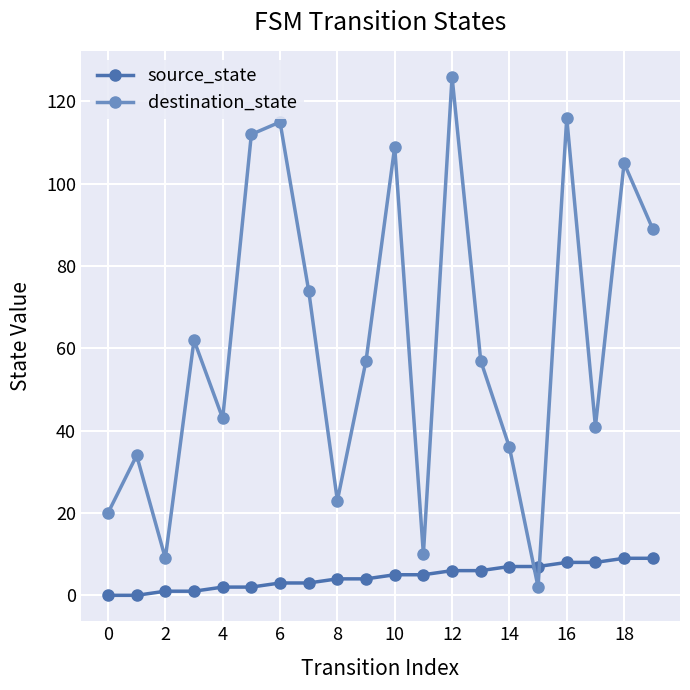

At how many categories does at least one series exceed 80?

7